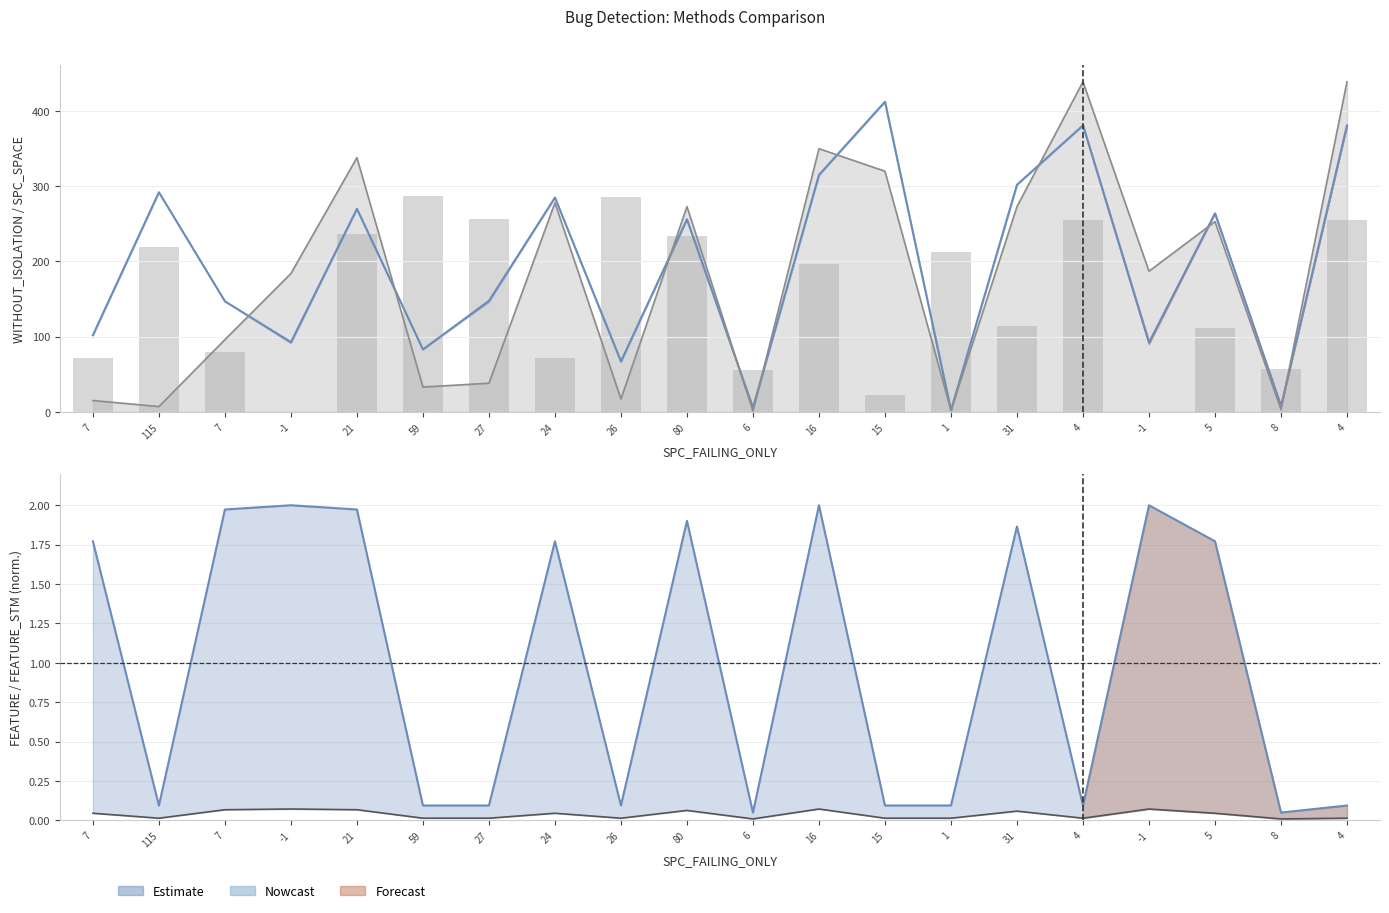

At which category is the sum across all series the highest?

59